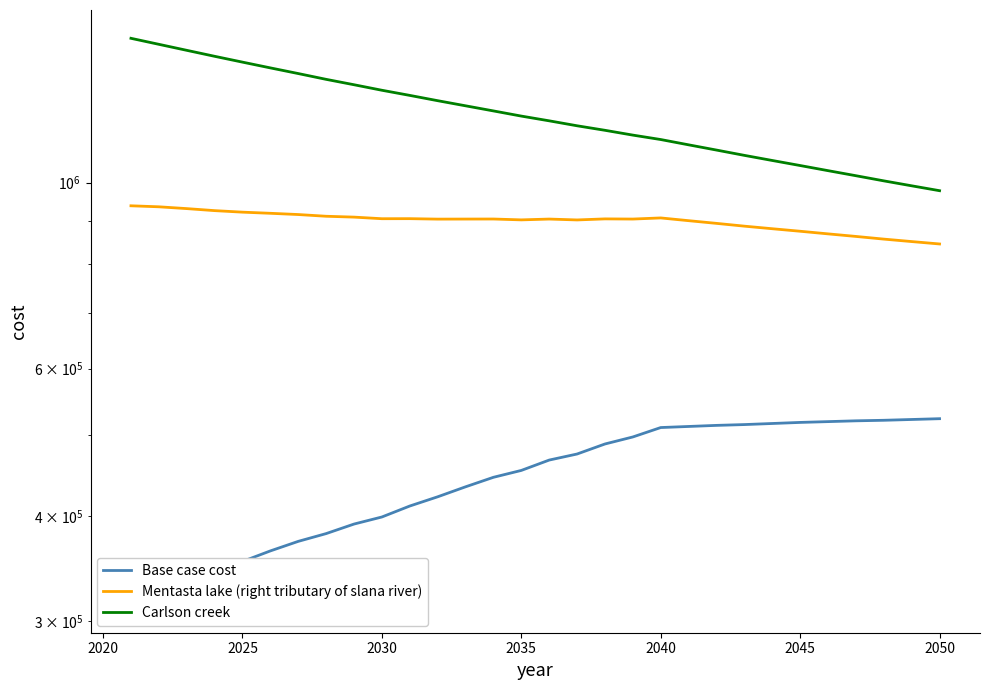

What is the maximum value for Carlson creek?

1485753.9